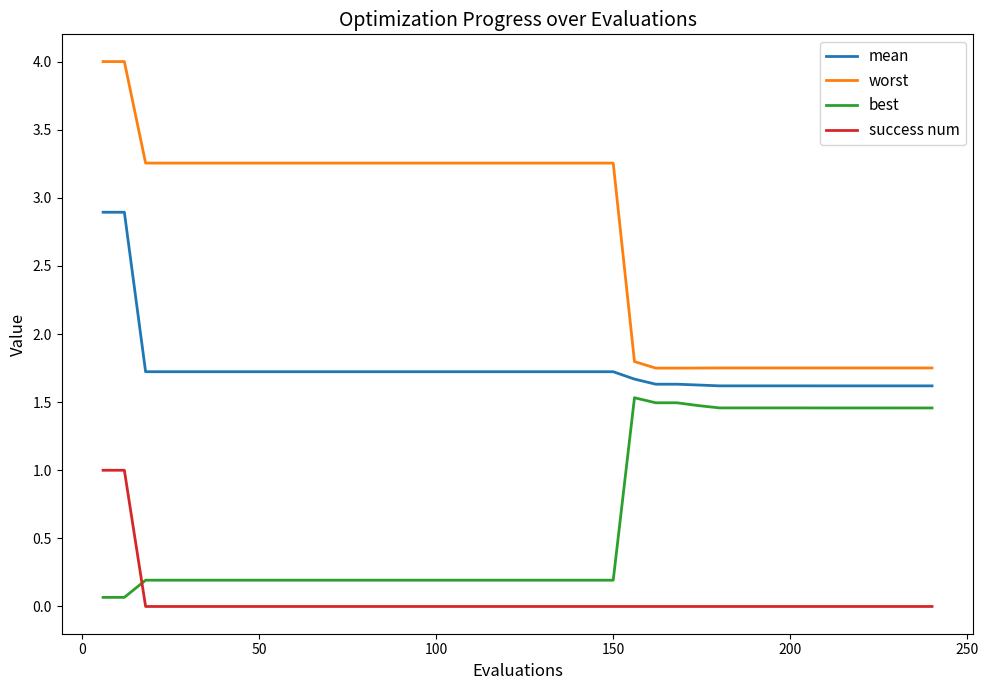

List the series in order of their peak value, lowest first.

success num, best, mean, worst